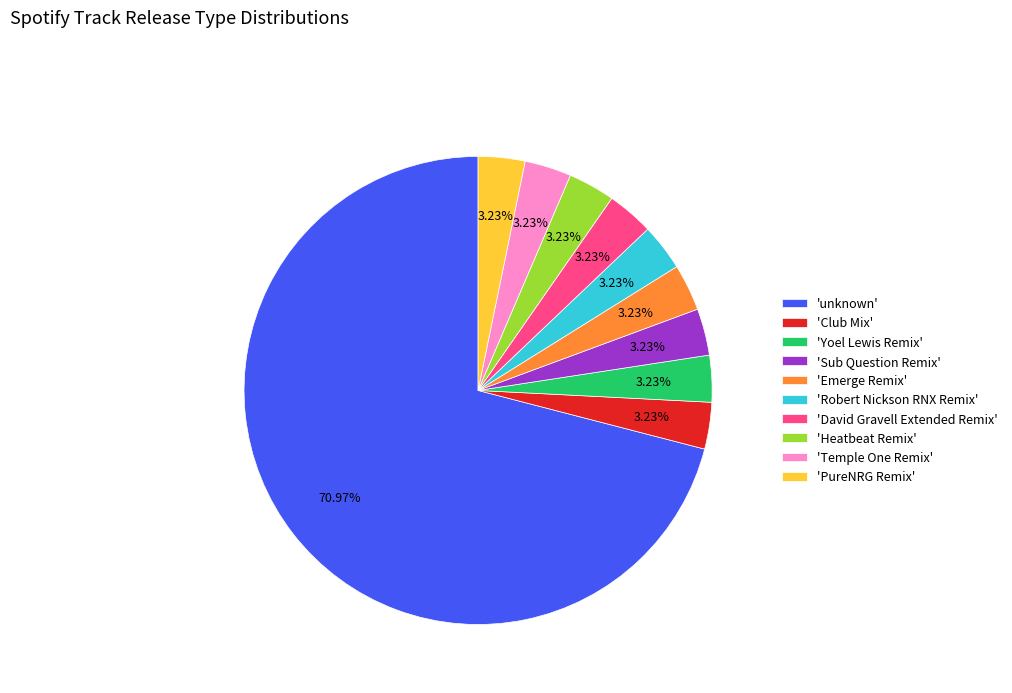

Is the sum of 'Robert Nickson RNX Remix' and 'Club Mix' greater than half?

No